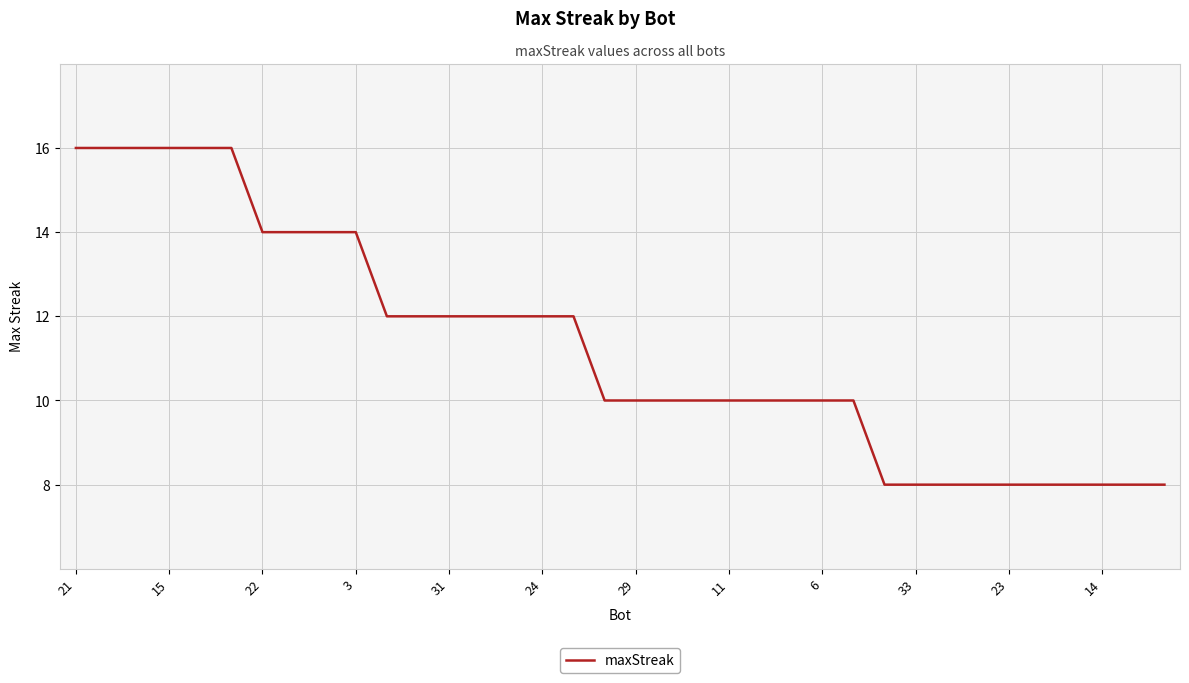

What is the difference between the maximum and minimum values?

8